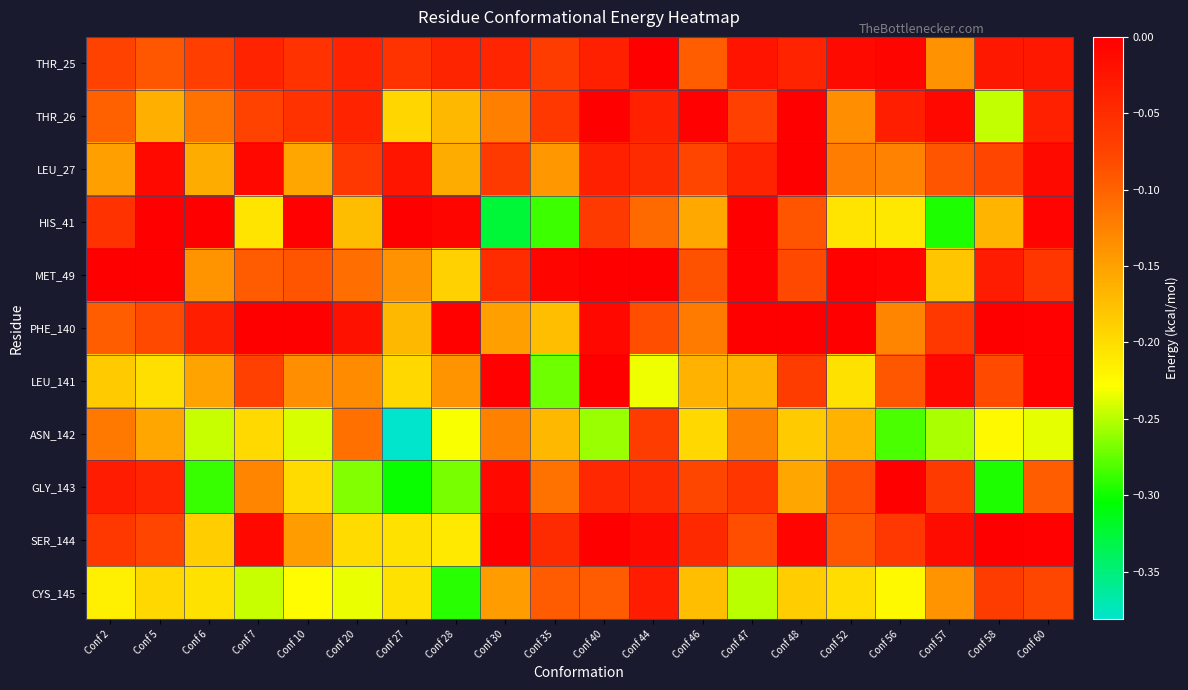

What is the minimum value shown in the chart?

-0.4